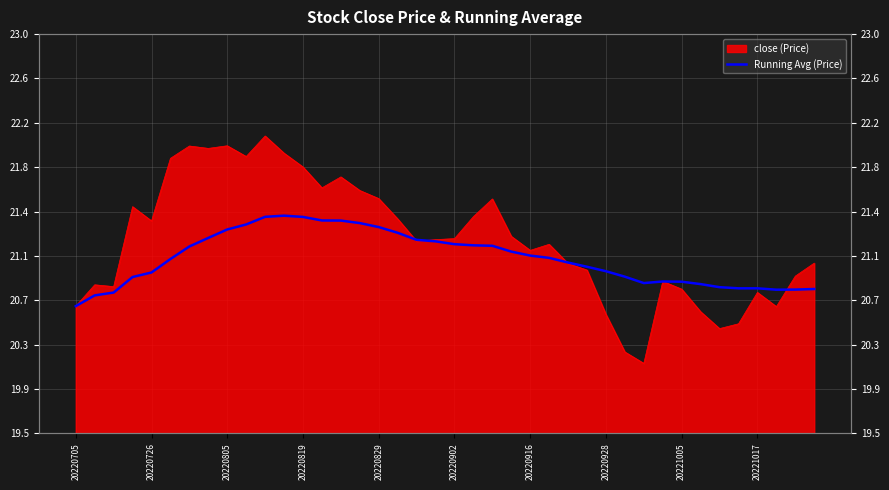

What is the change in value from 17 to 18?

-0.1